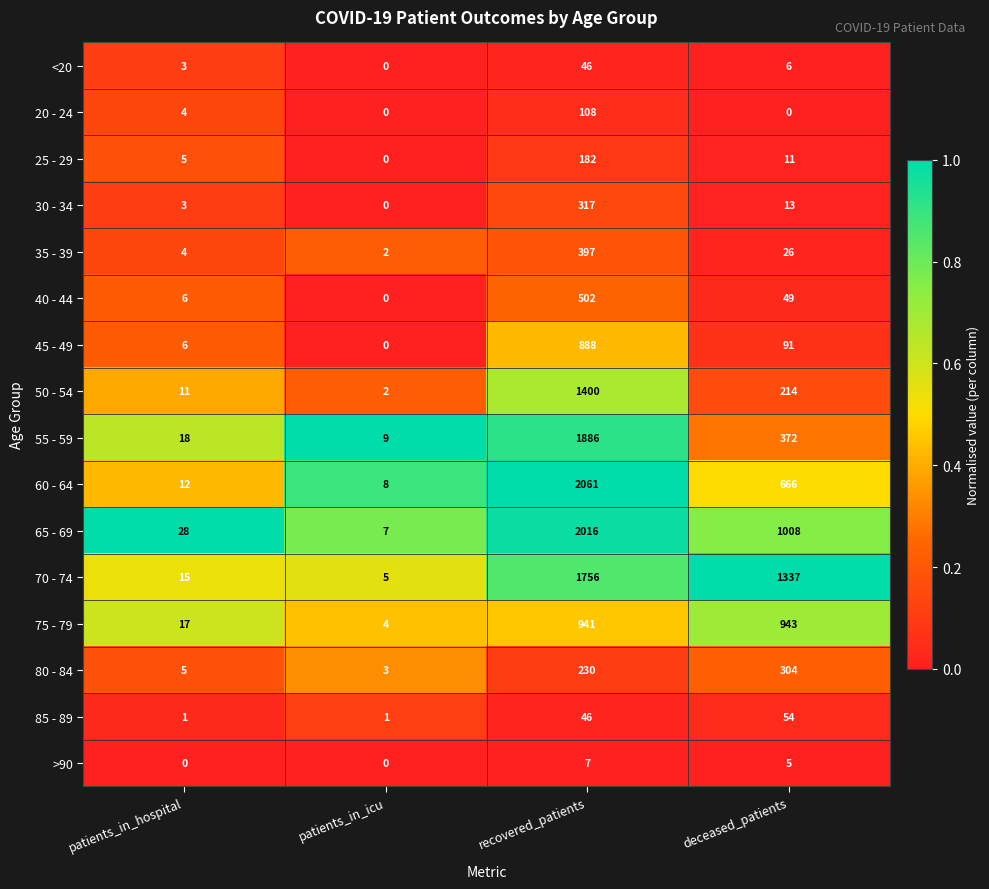

At which label does 30 - 34 reach its peak?

recovered_patients